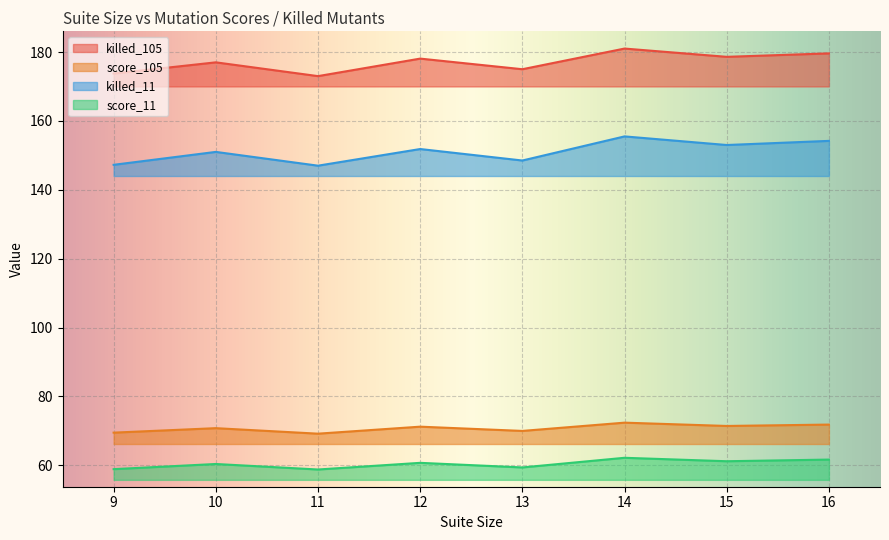

Between 2 and 28, which series saw the biggest shift?

killed_105